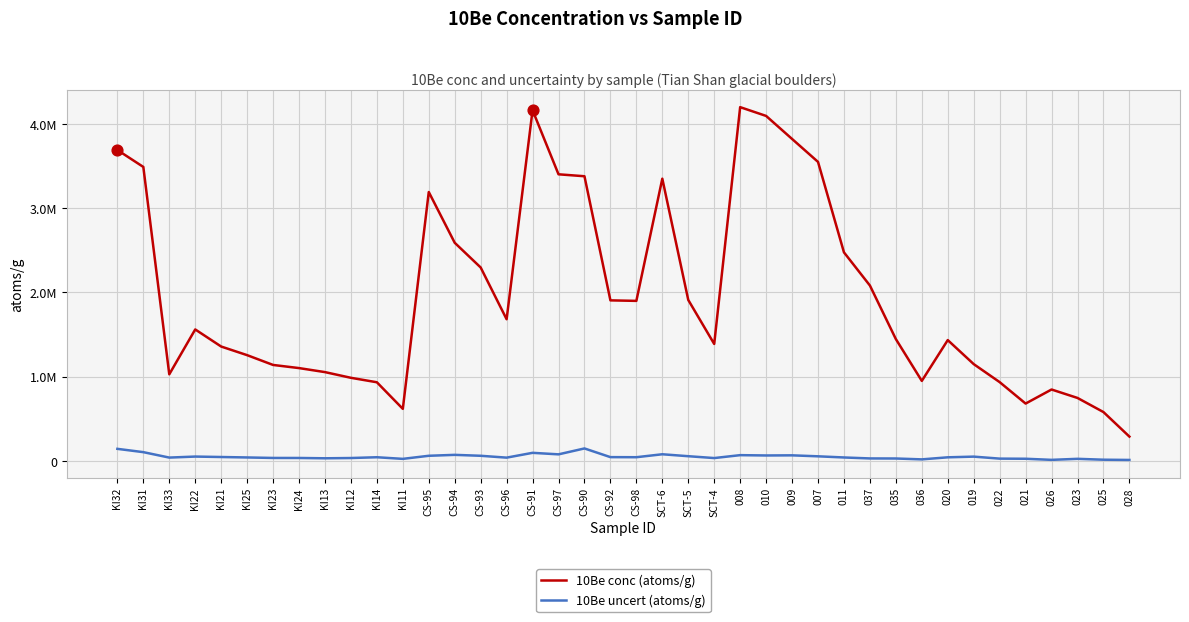

At which category is the sum across all series the highest?

008